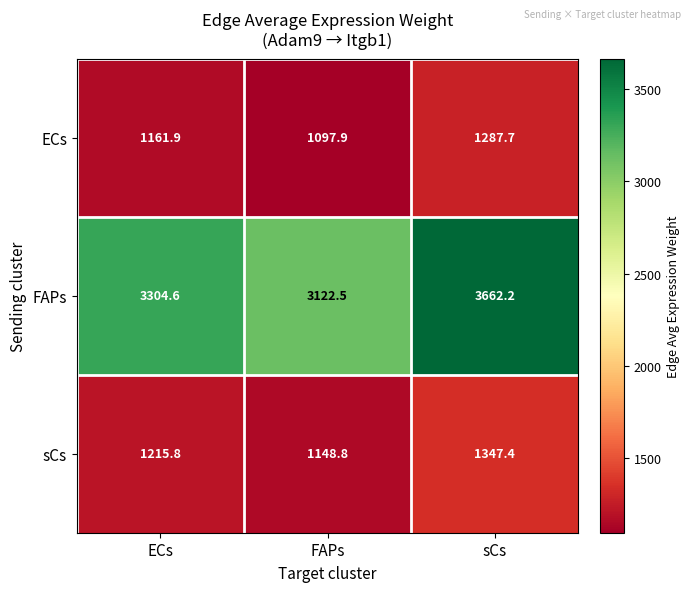

At which category is the sum across all series the highest?

sCs